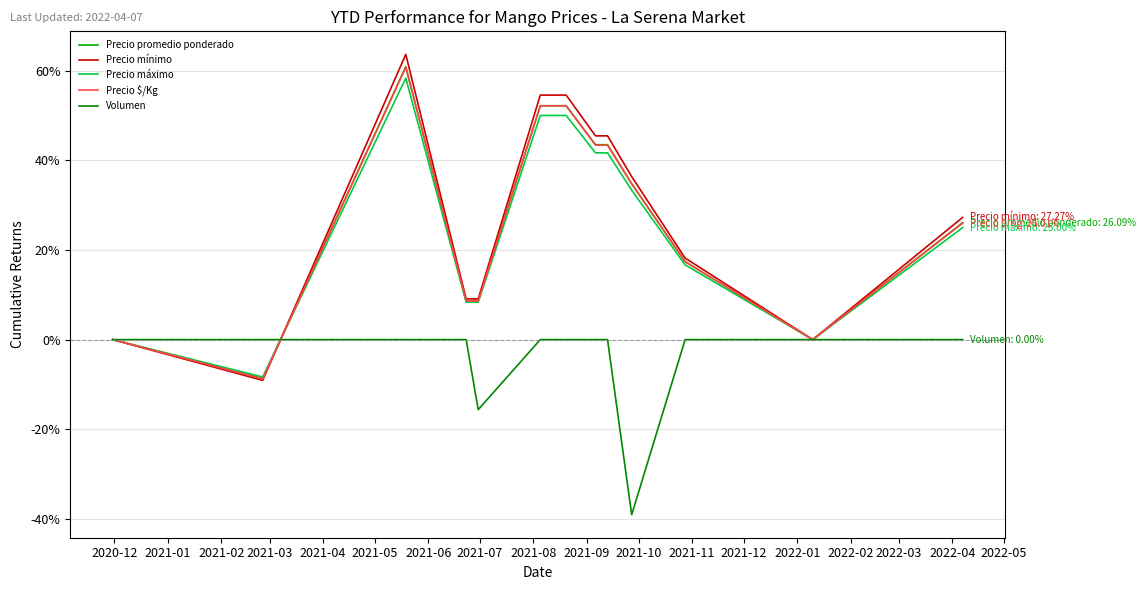

What is the maximum value for Precio mínimo?

63.6